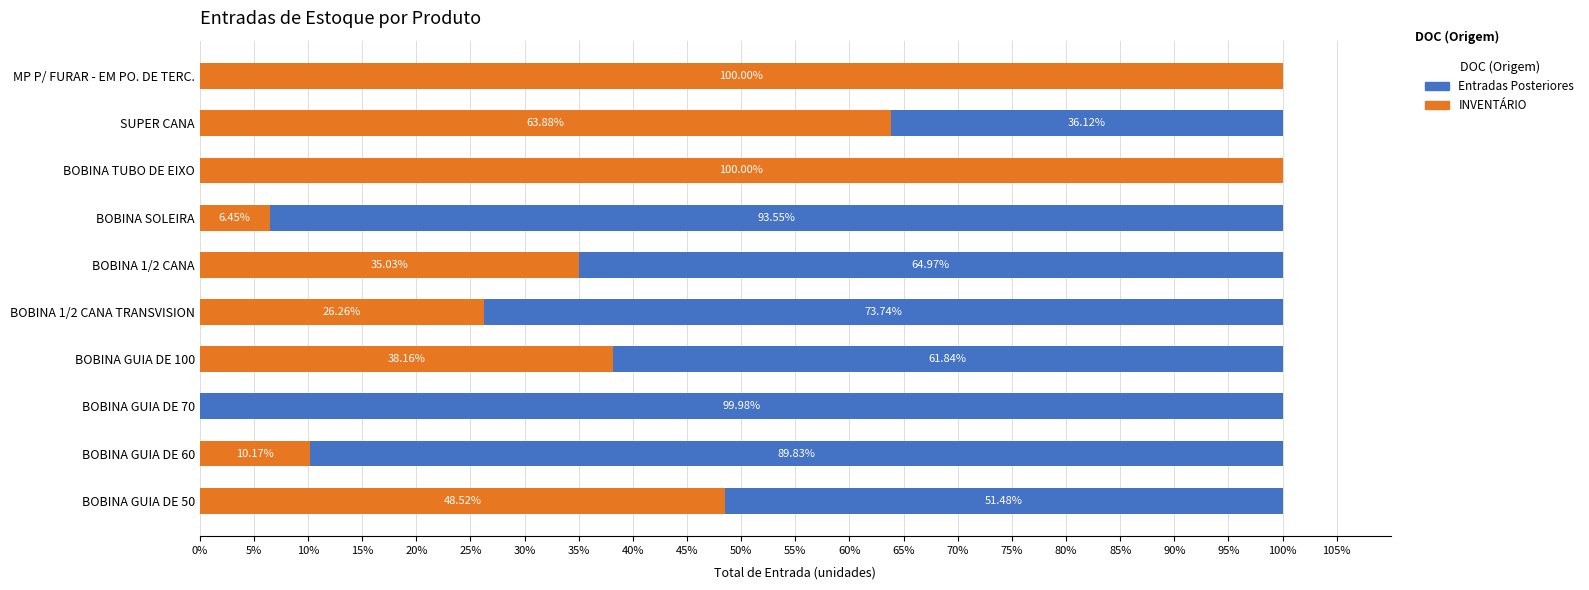

What is the sum of all INVENTÁRIO values?

428.5